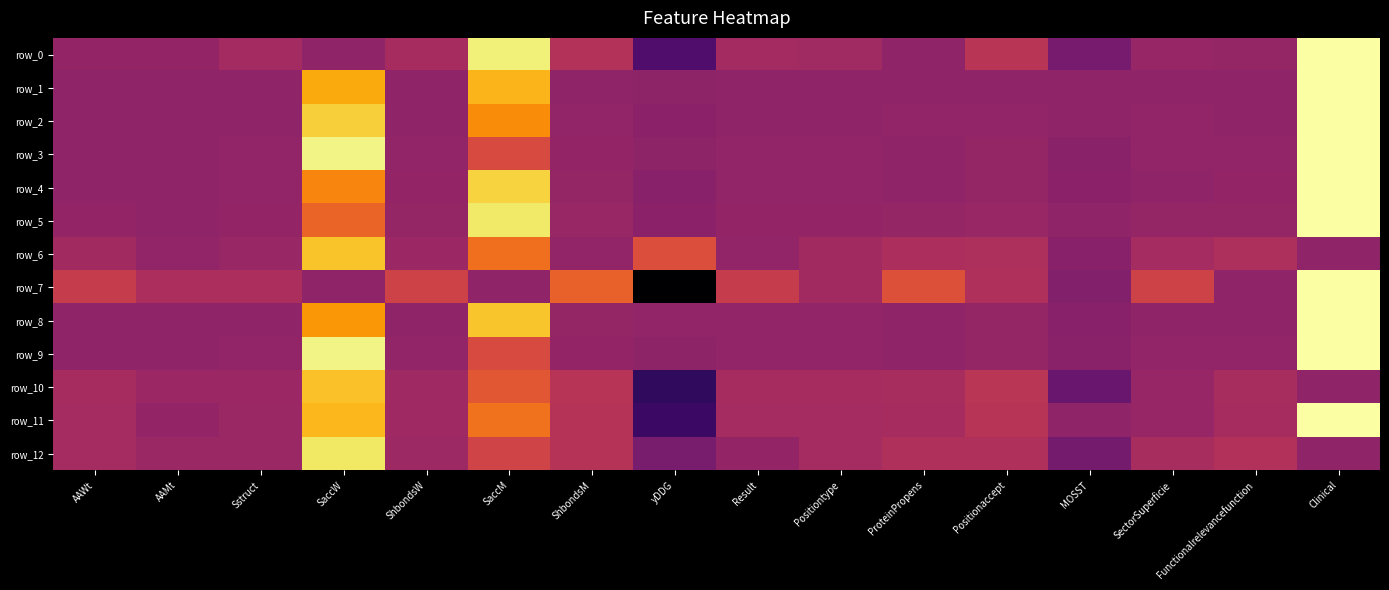

How many values in the row_9 series exceed 0?

13